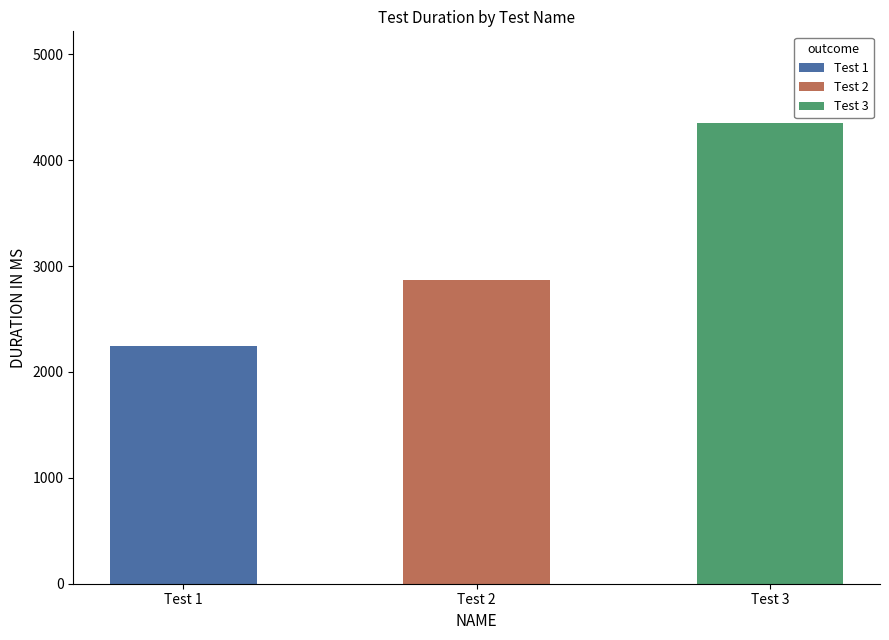

True or false: the data shows 3062 at Test 1.

False